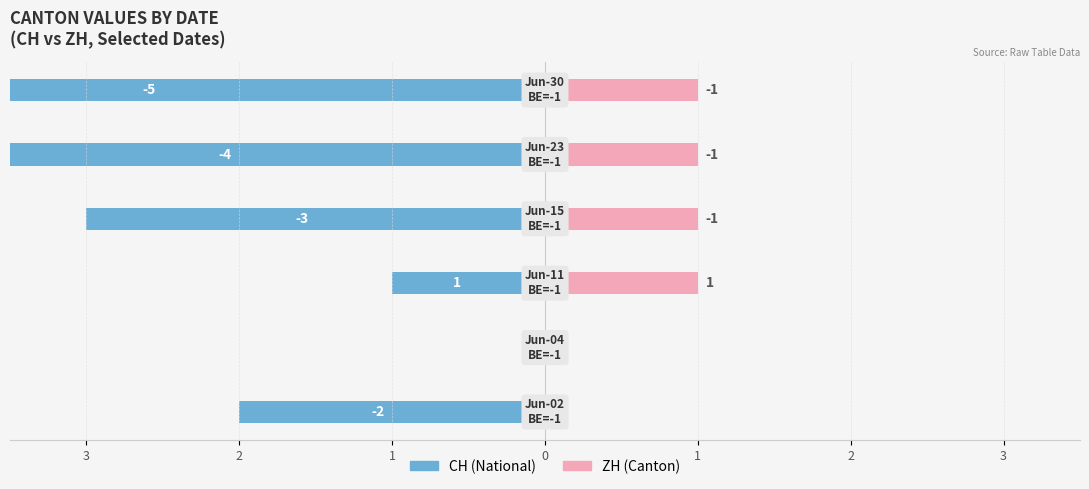

Rank the series by their average value, from lowest to highest.

CH, ZH